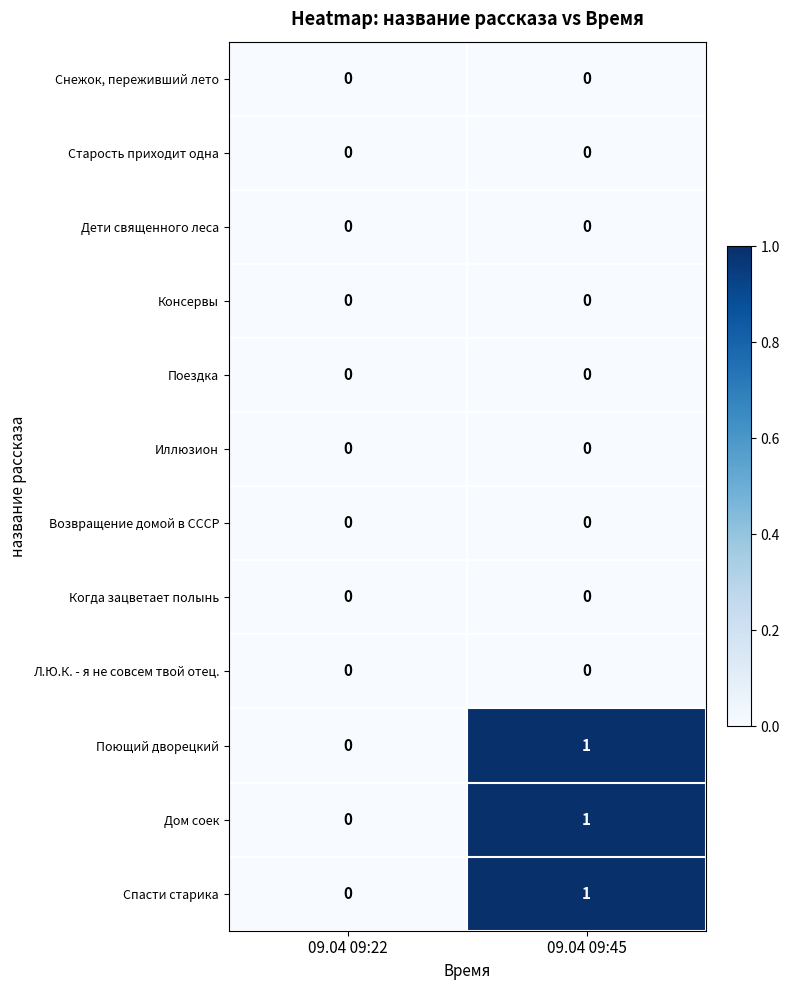

True or false: Спасти старика has a value of 0 at 09.04 09:22.

True